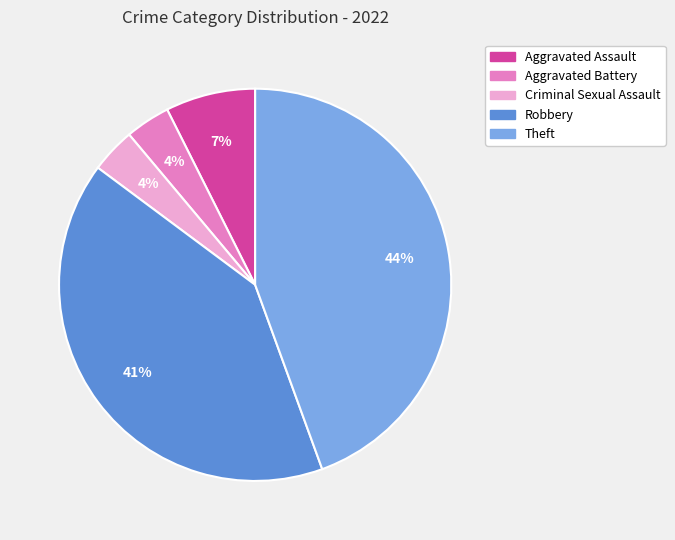

Do Robbery and Aggravated Battery together represent more than half of the pie?

No